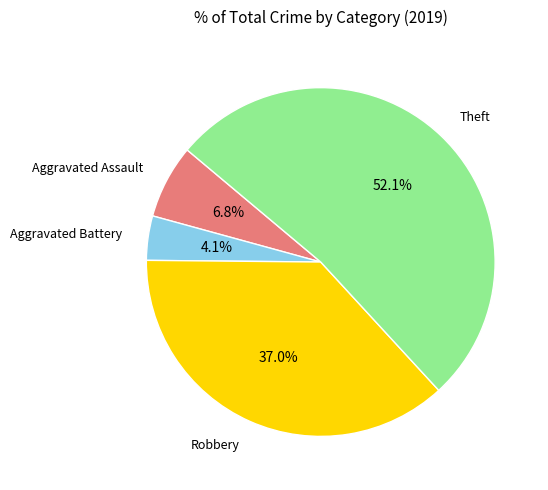

Is there any slice that represents more than half of the pie?

Yes